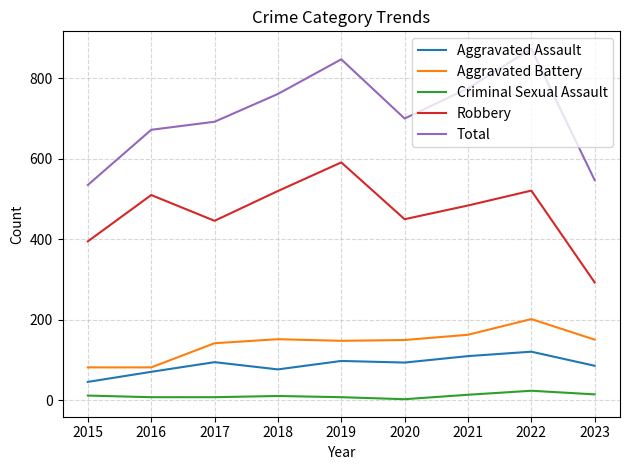

What is the sum of all Aggravated Battery values?

1272